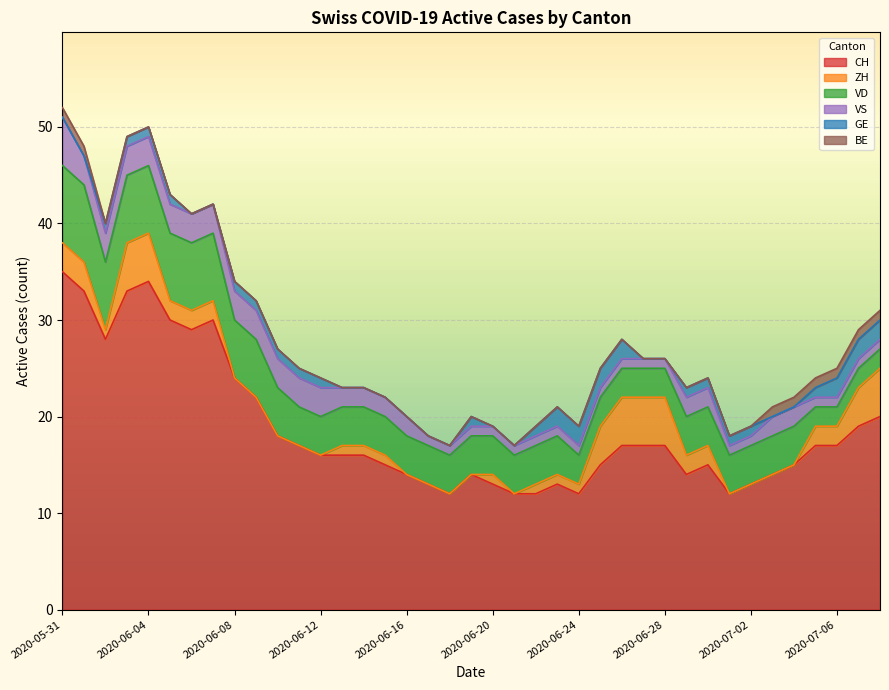

How many categories are shown in the chart?

39